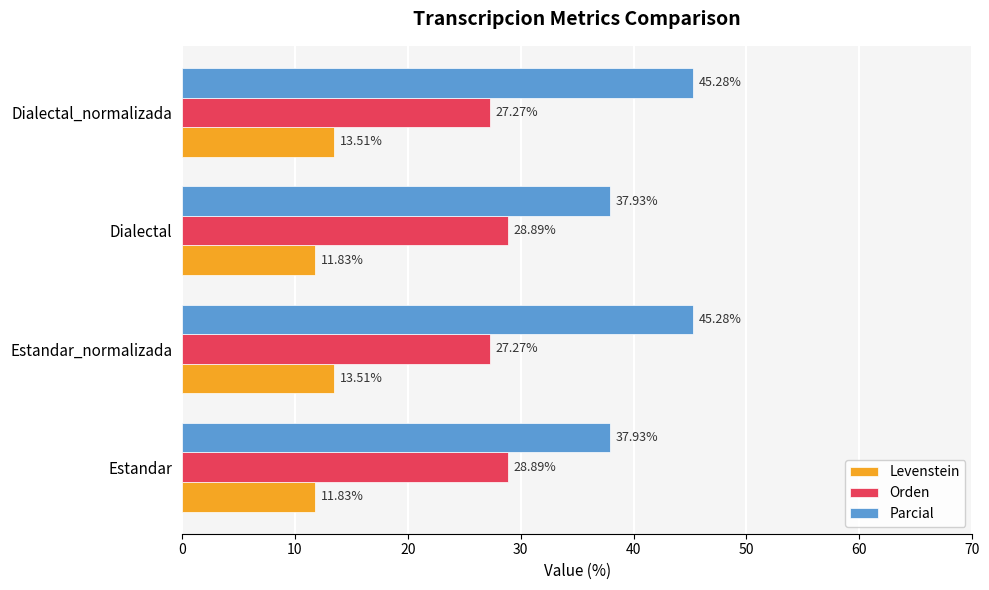

What is the difference between the maximum and minimum values in the Parcial series?

7.4